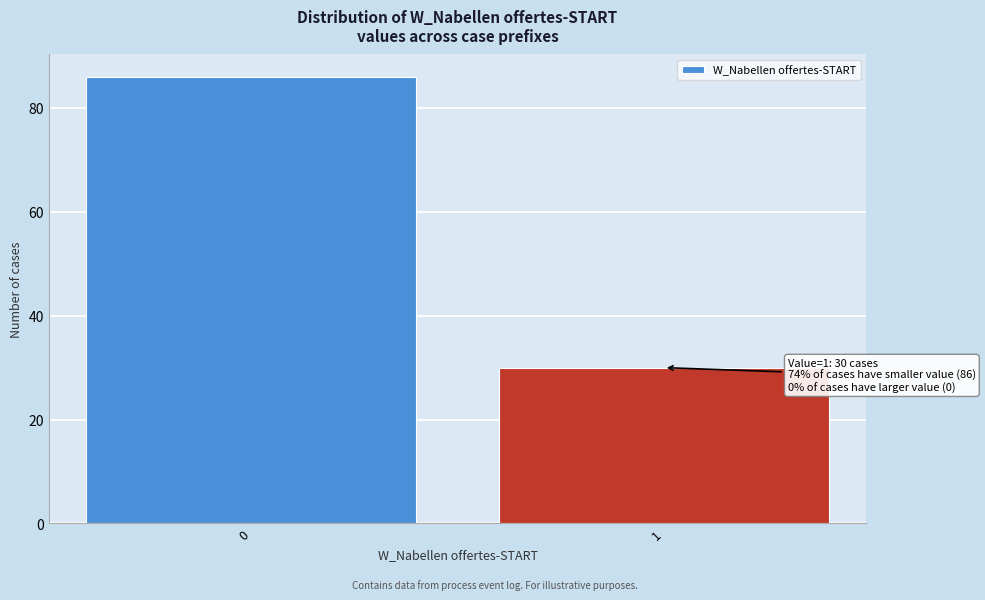

Reading left to right, transcribe all the data shown in this chart.

0=86	1=30